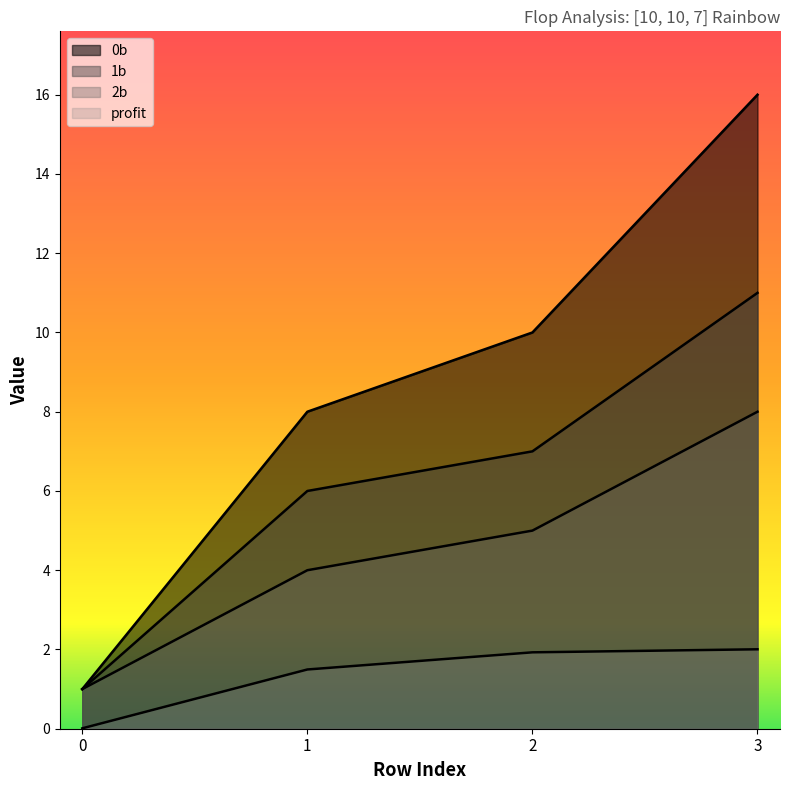

What is the lowest value of the 0b series?

1.0